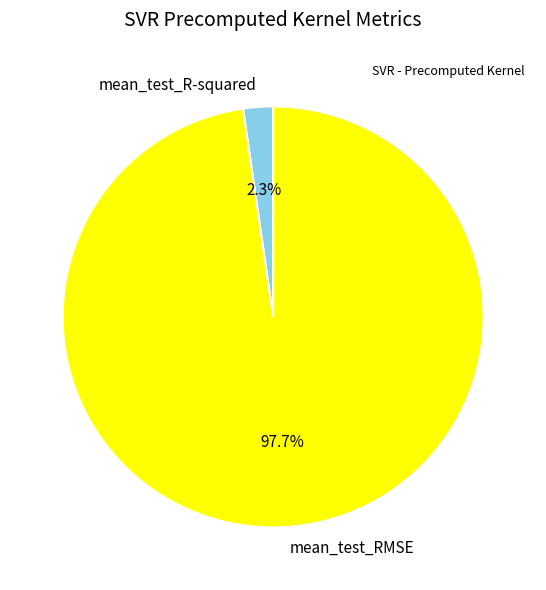

The mean_test_R-squared slice represents 8% of the pie. True or false?

False